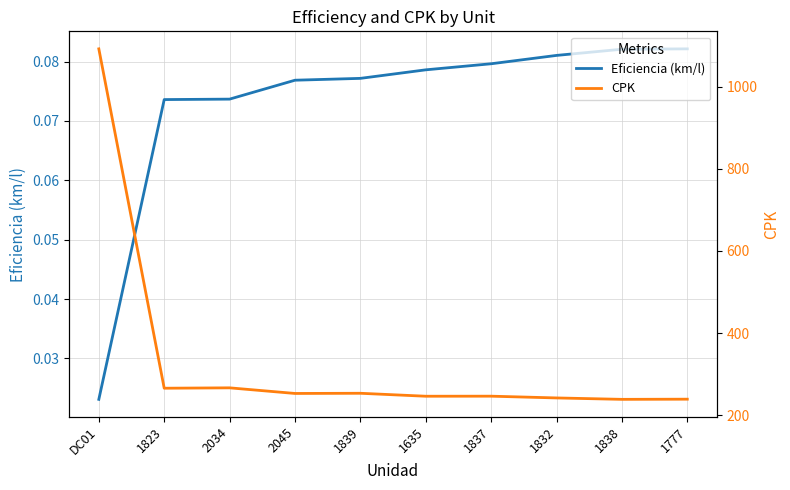

True or false: Eficiencia (km/l) and CPK cross at least once.

False